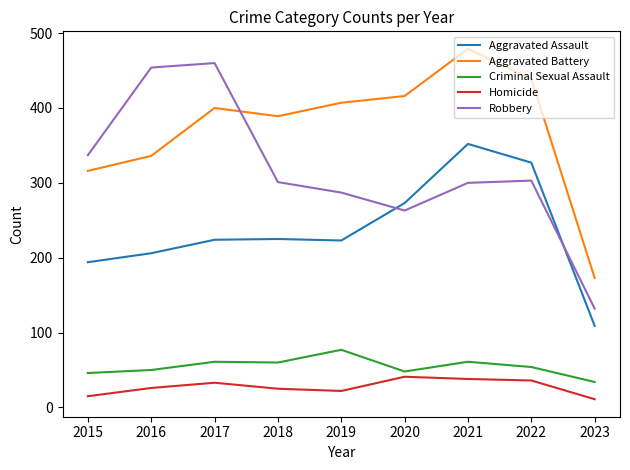

Rank the series by their maximum value, from lowest to highest.

Homicide, Criminal Sexual Assault, Aggravated Assault, Robbery, Aggravated Battery